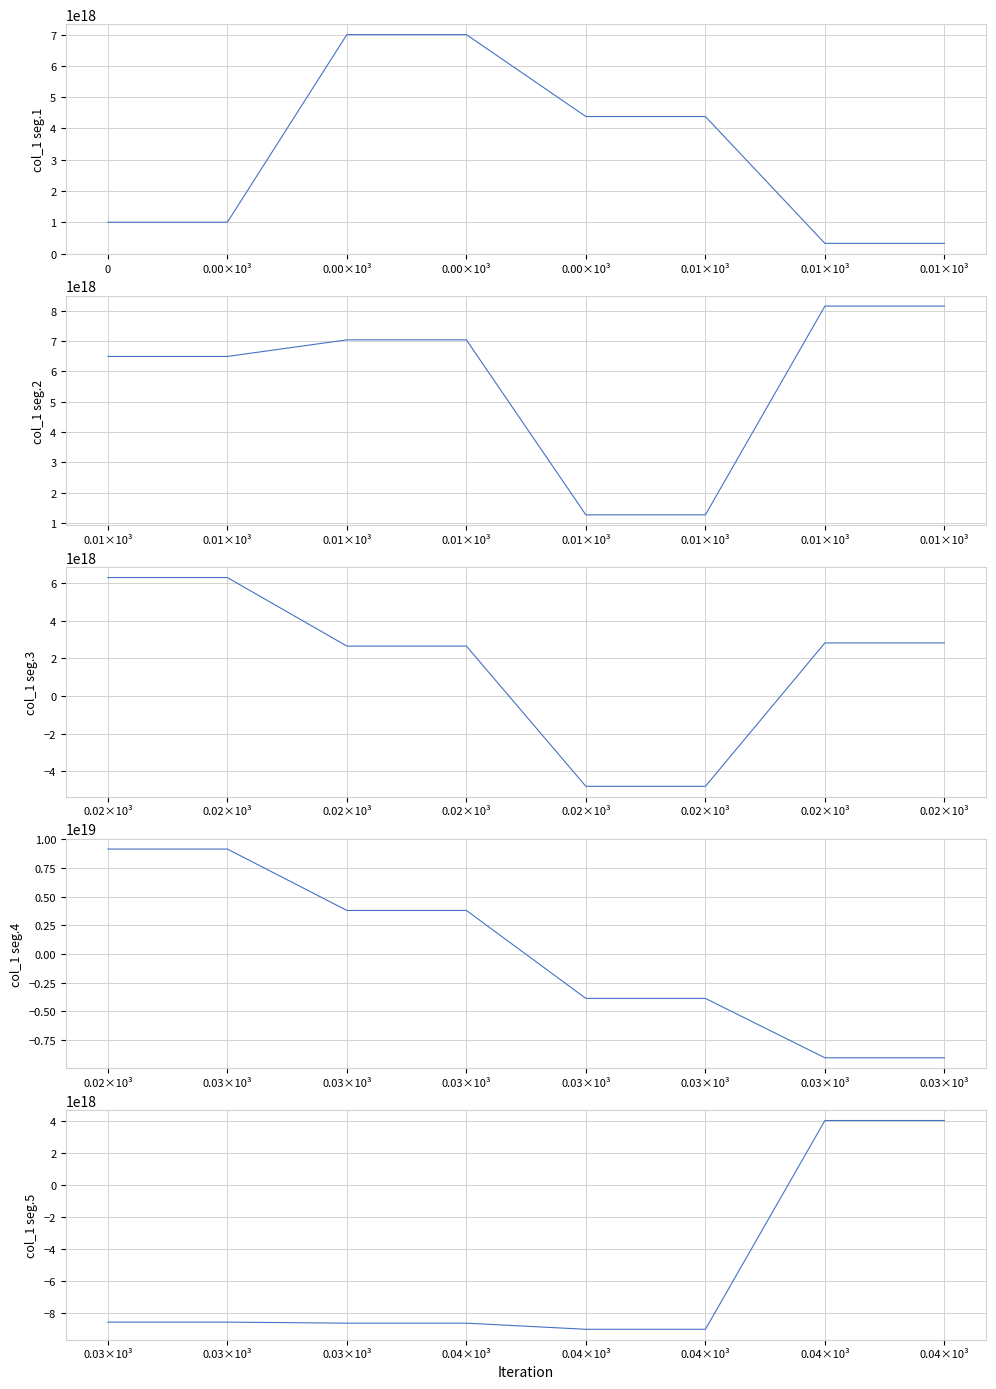

What is the value of the col_1 seg.3 point at the 4th from the left?

2655709971766753792